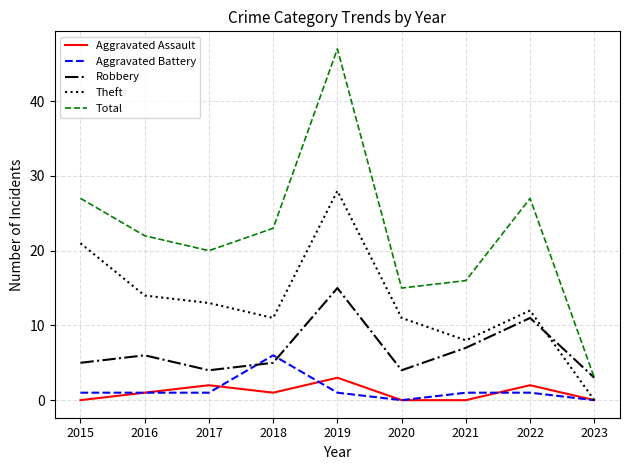

Rank the series at 2015 from lowest to highest value.

Aggravated Assault, Aggravated Battery, Robbery, Theft, Total